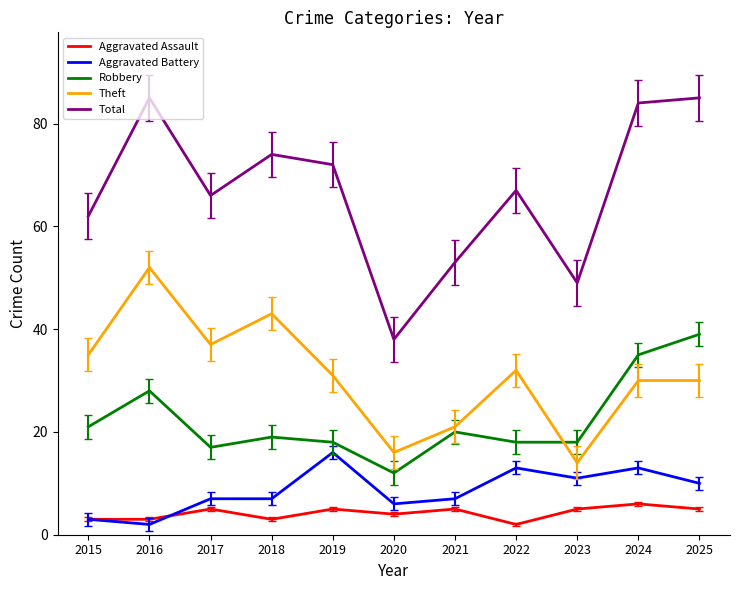

What is the minimum value for Aggravated Battery?

2